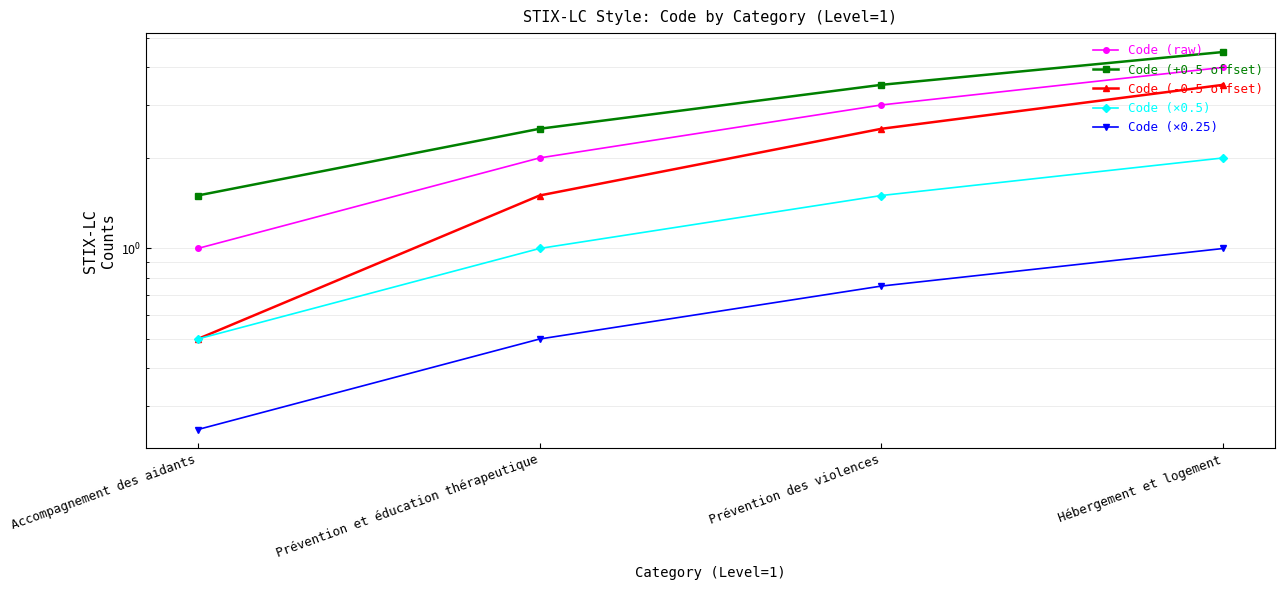

Which series has the widest spread of values?

Code (raw)